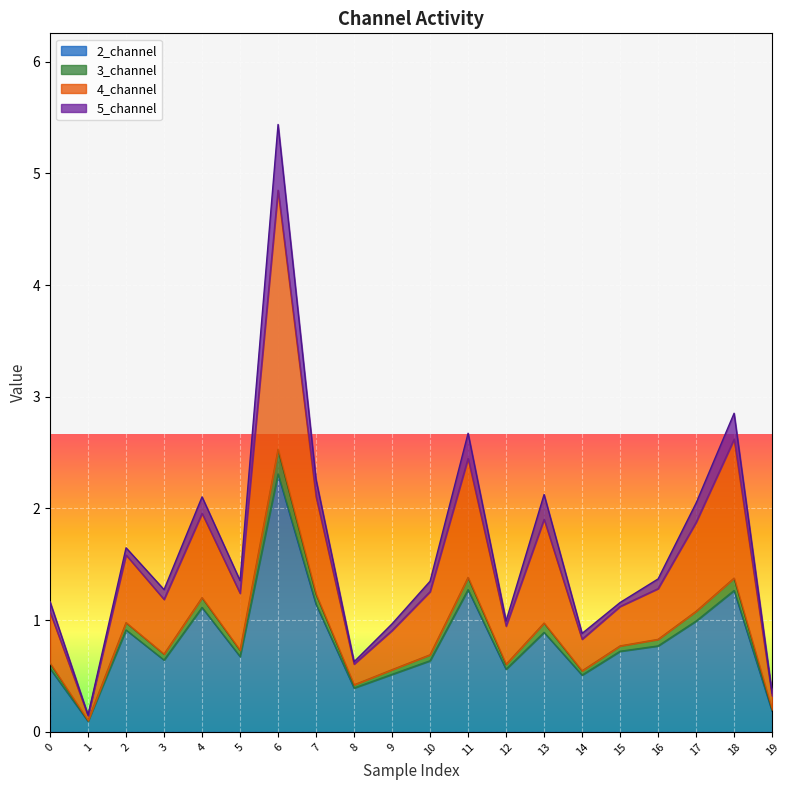

What is the minimum value shown in the chart?

0.1